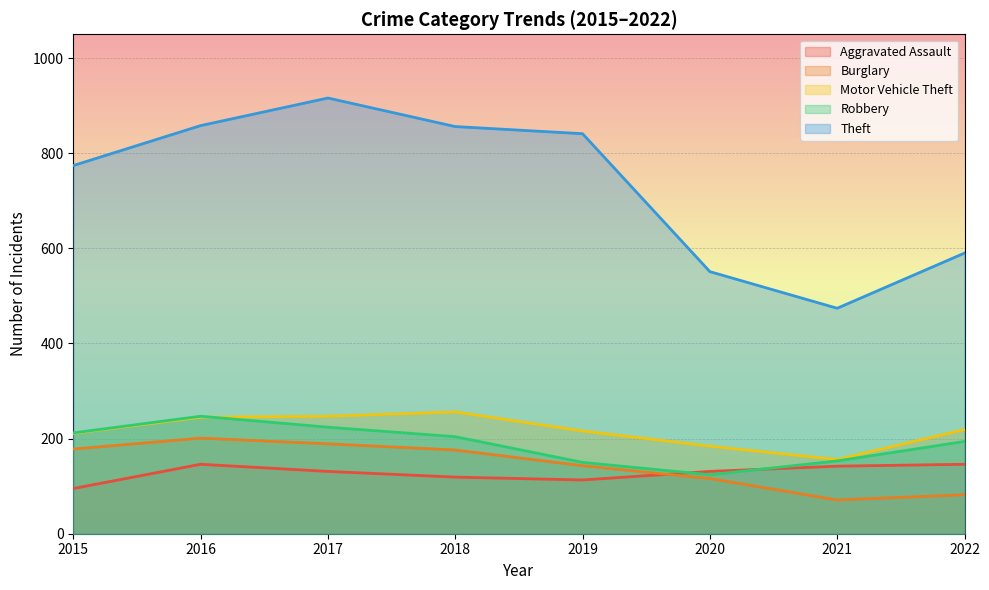

True or false: Aggravated Assault and Robbery cross at least once.

True